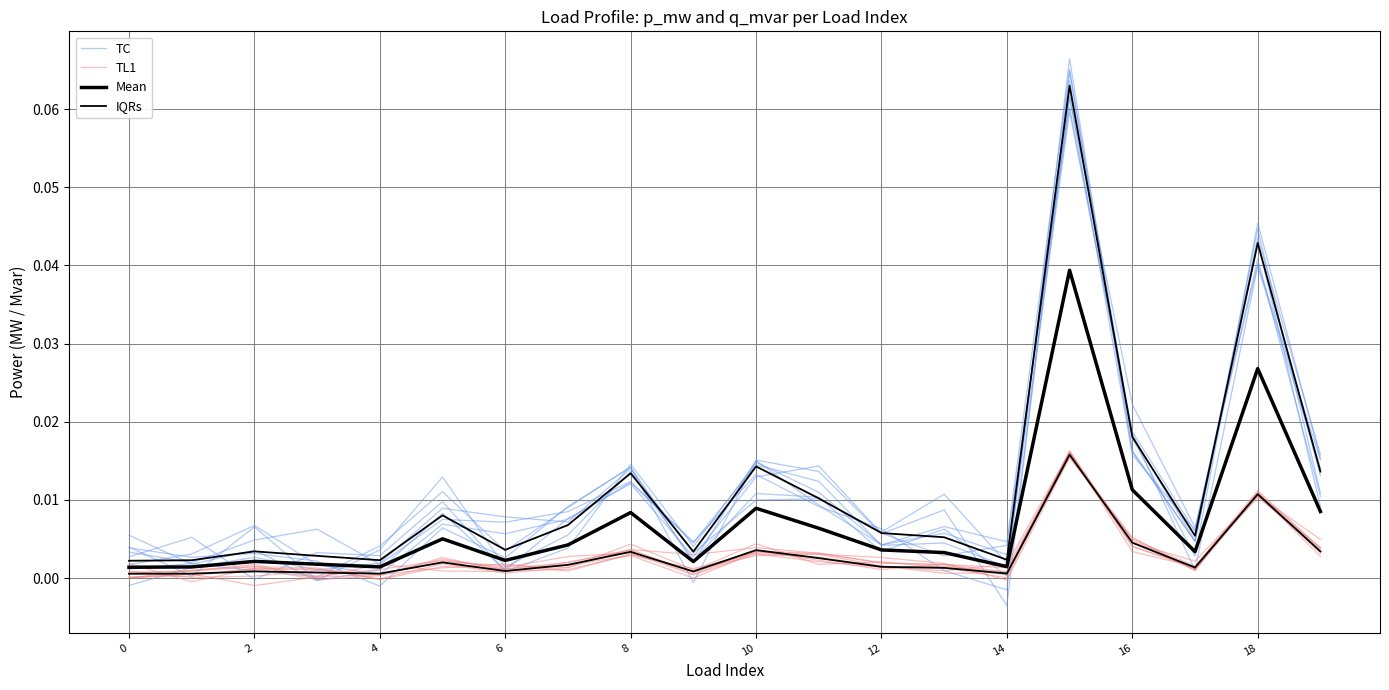

In TC, how many points are higher than both neighbors (excluding endpoints)?

6